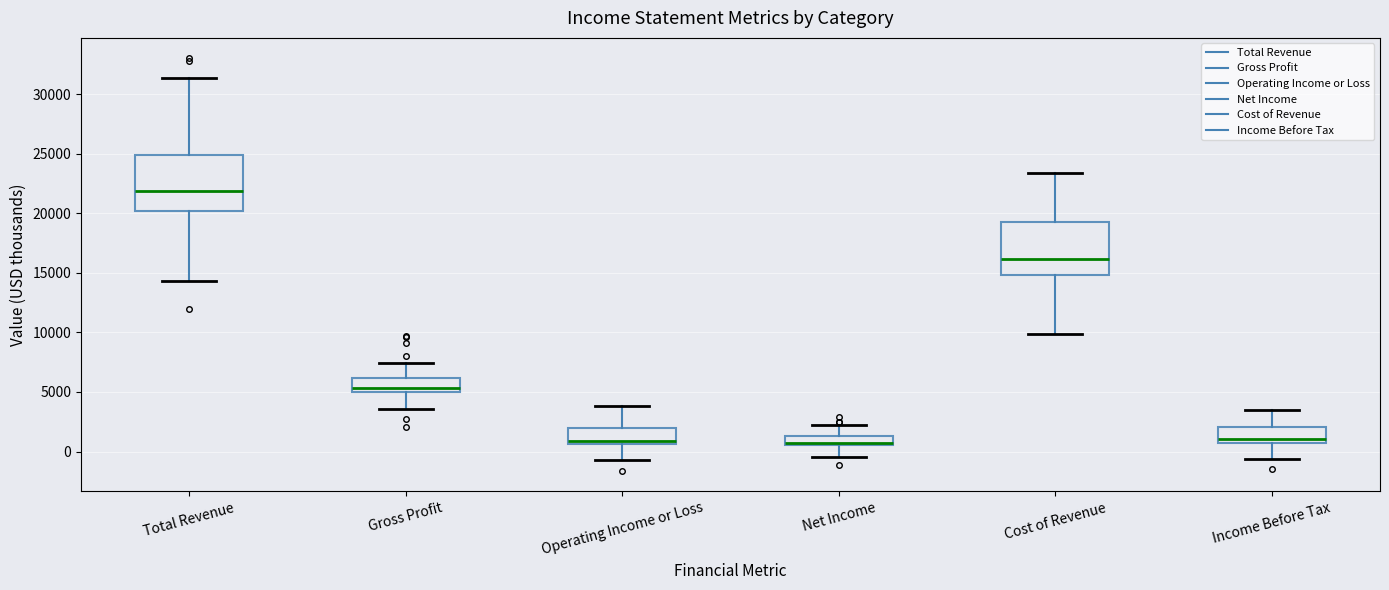

Reading left to right, transcribe this box plot: for each box, give where its median line is, the range the box spans, and where its two whiskers end, as read against the y-axis. The values are not printed on the chart, so give them approximately, as read against the axis.

Total Revenue: median 22000, box 20000 to 25000, whiskers 14500 to 31500
Gross Profit: median 5500, box 5000 to 6000, whiskers 3500 to 7500
Operating Income or Loss: median 1000, box 500 to 2000, whiskers -500 to 4000
Net Income: median 1000, box 500 to 1500, whiskers -500 to 2000
Cost of Revenue: median 16000, box 15000 to 19500, whiskers 10000 to 23500
Income Before Tax: median 1000, box 500 to 2000, whiskers -500 to 3500